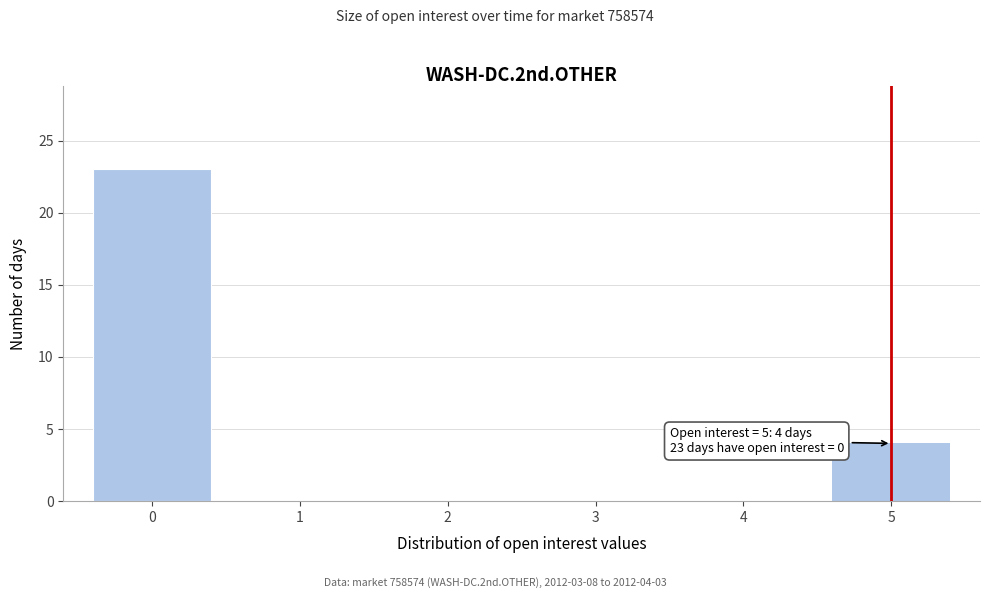

Over which range of the x-axis is the bar tallest?

-0.5 to 0.5